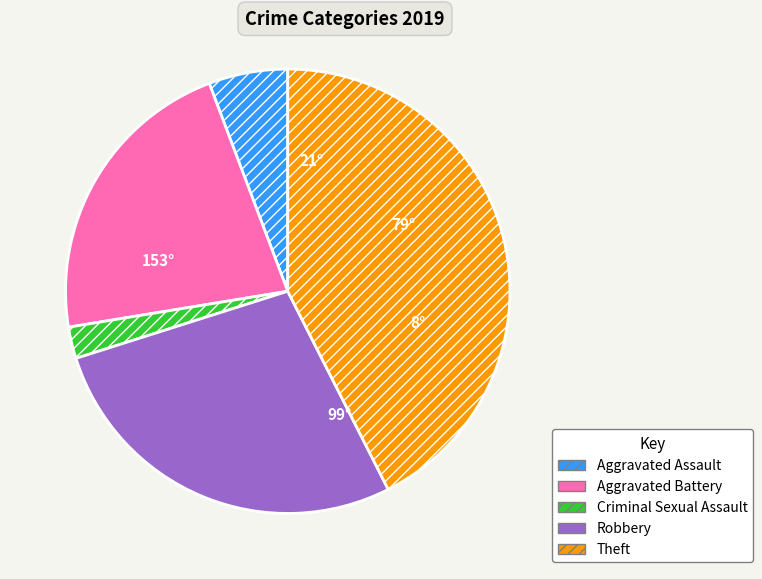

Is Aggravated Battery the majority of the pie?

No